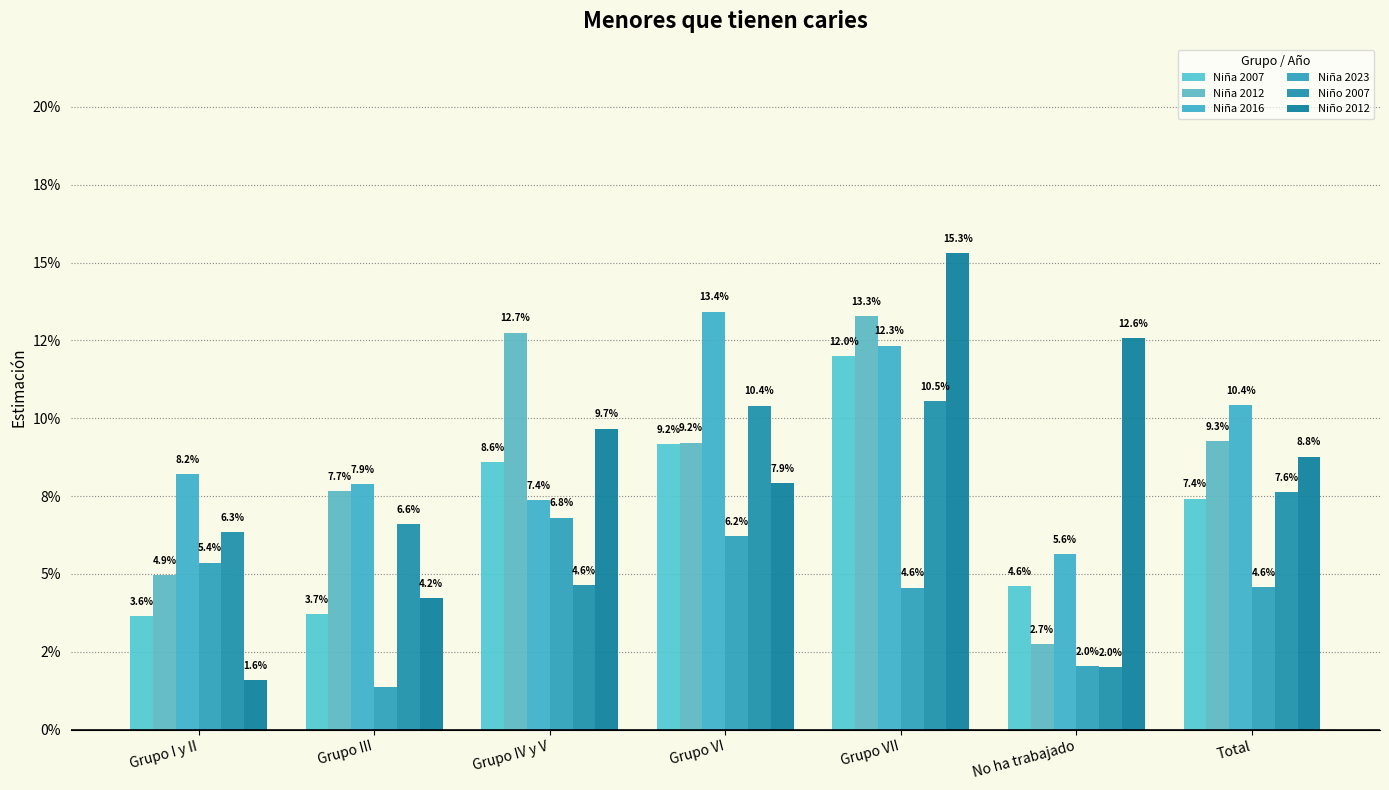

Does the chart contain stacked bars?

No